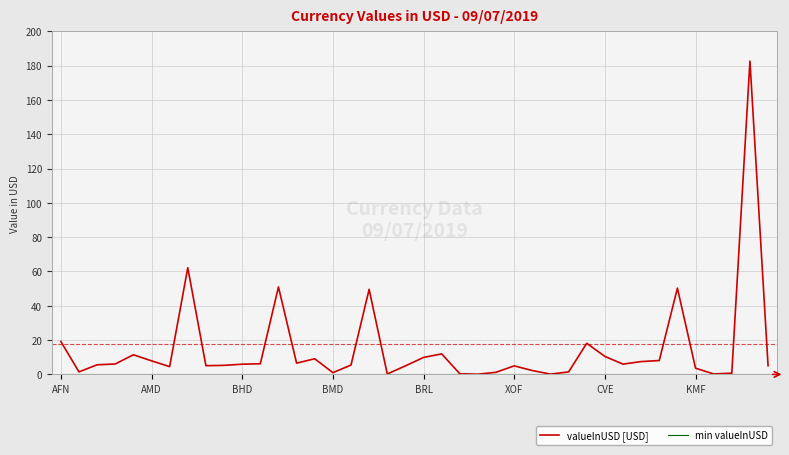

Which series has the largest total across all categories?

valueInUSD [USD]